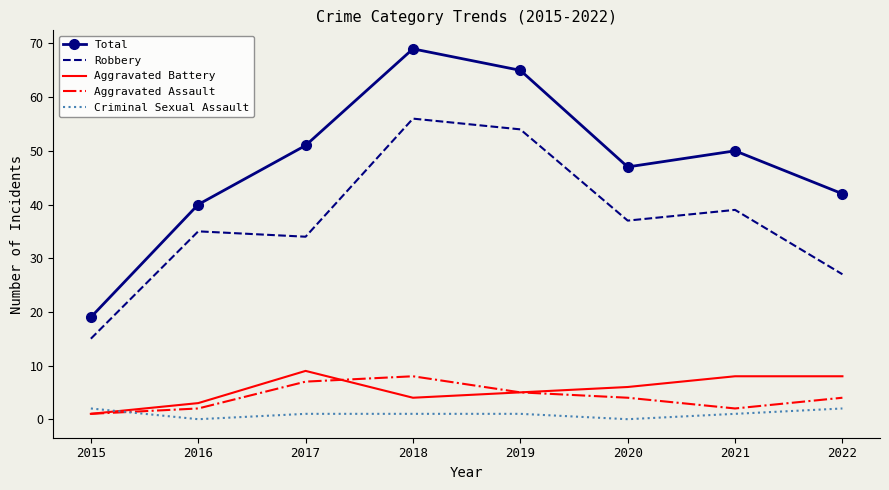

What is the spread (max minus min) of values at 2022?

40